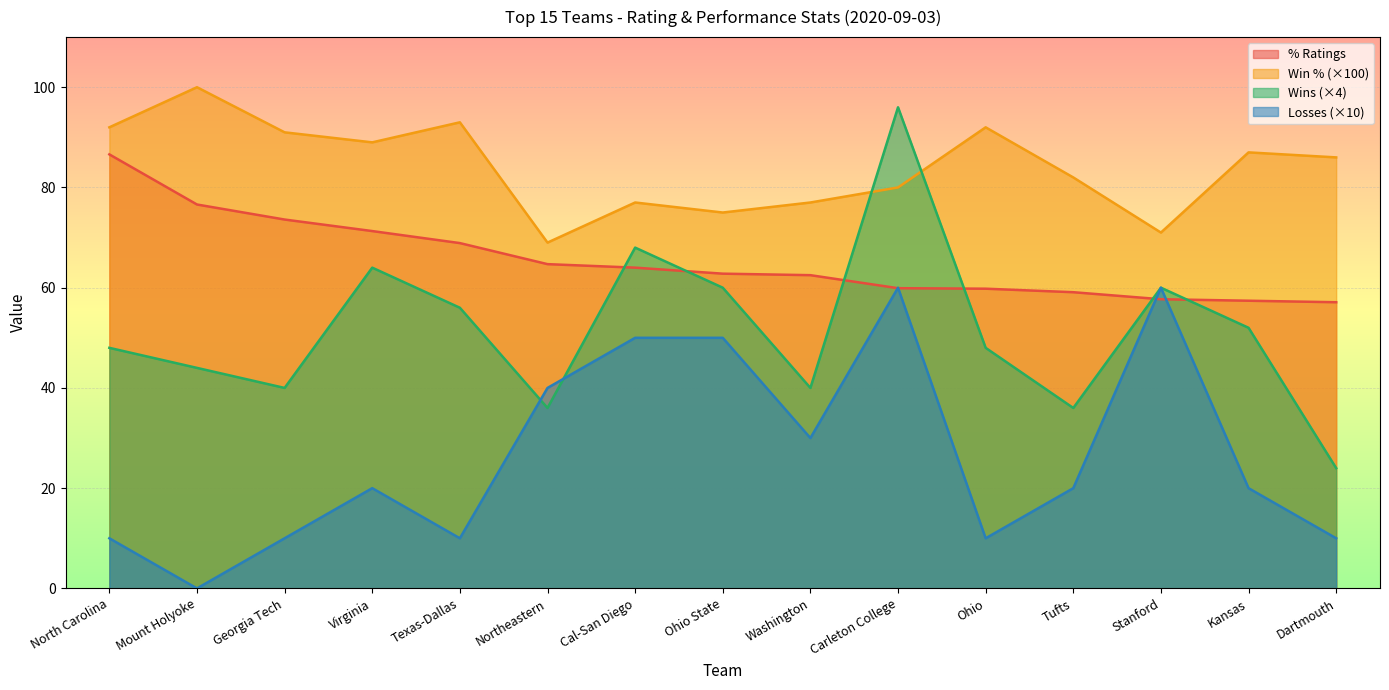

How many series are shown in this chart?

4